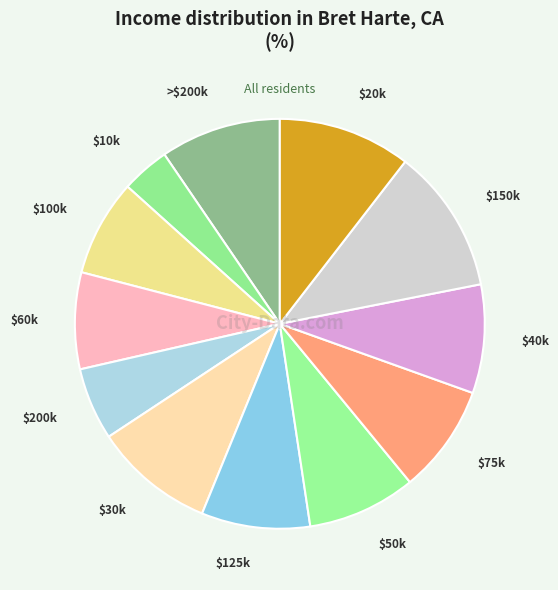

Is $10k the majority of the pie?

No